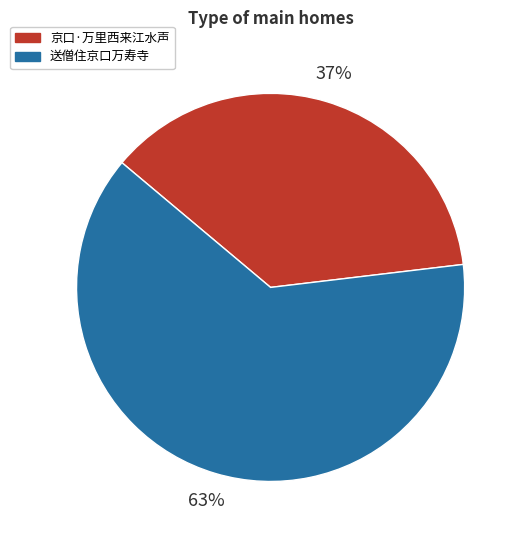

To the nearest percent, what portion does 京口·万里西来江水声 represent?

37%